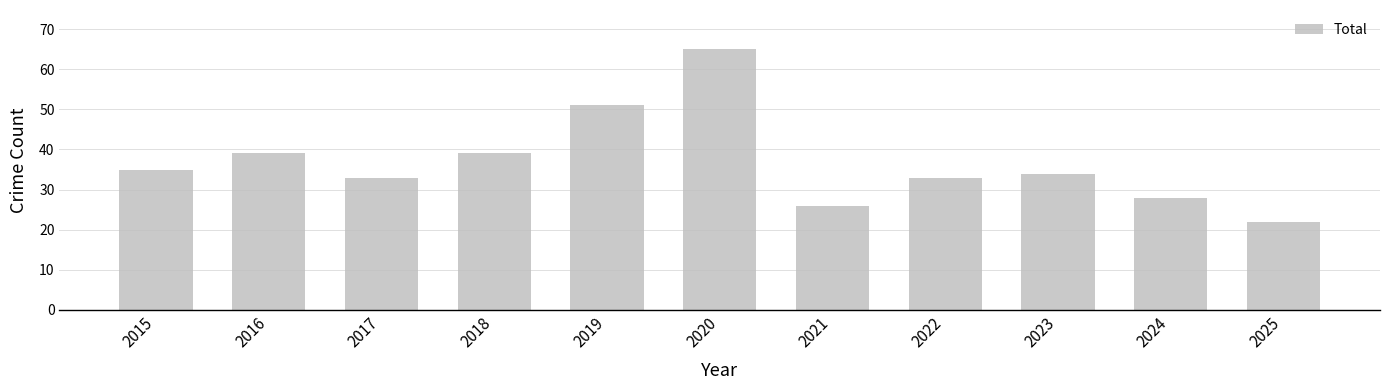

Reading left to right, transcribe all the data shown in this chart.

2015=35	2016=39	2017=33	2018=39	2019=51	2020=65	2021=26	2022=33	2023=34	2024=28	2025=22